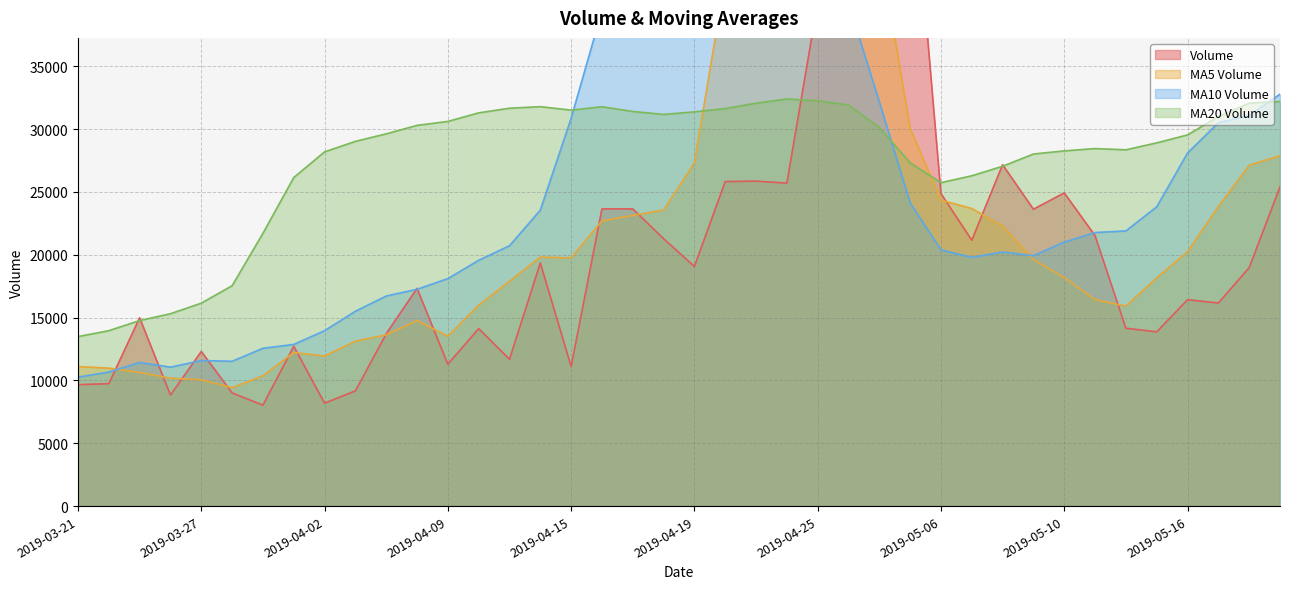

Which series has the widest spread of values?

volume